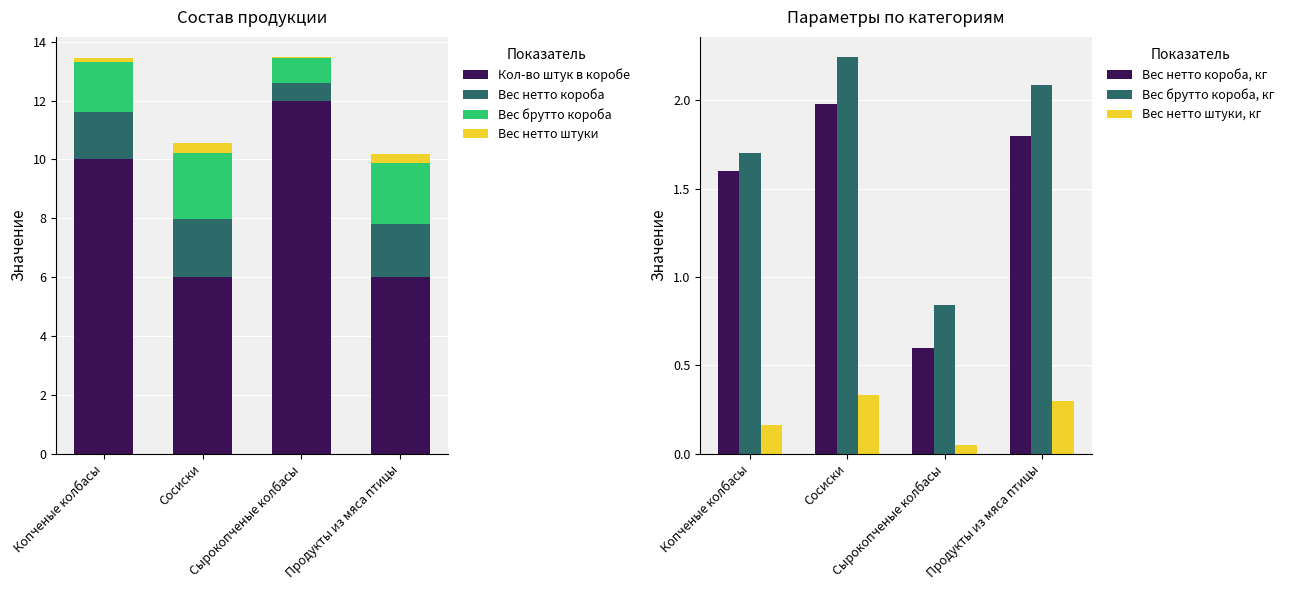

Which series changed the most between Копченые колбасы and Продукты из мяса птицы?

Кол-во штук в коробе, шт